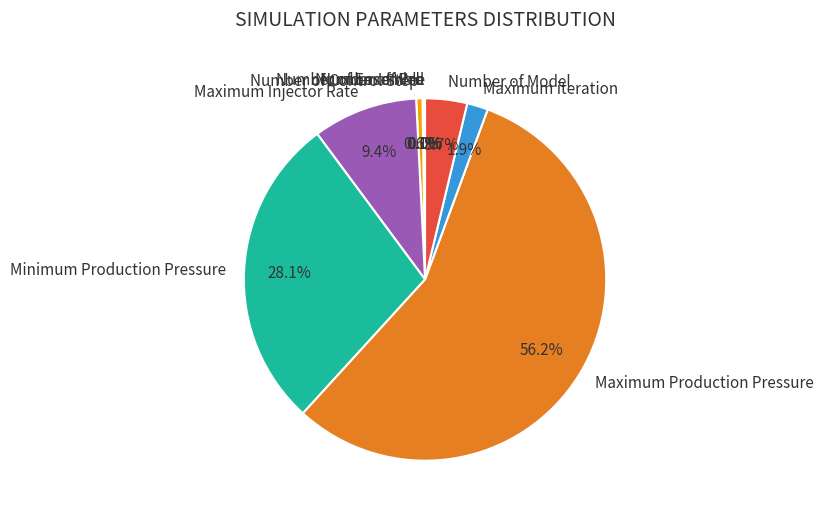

To the nearest percent, what is the combined percentage of Minimum Production Pressure and Number of Control Step?

29%